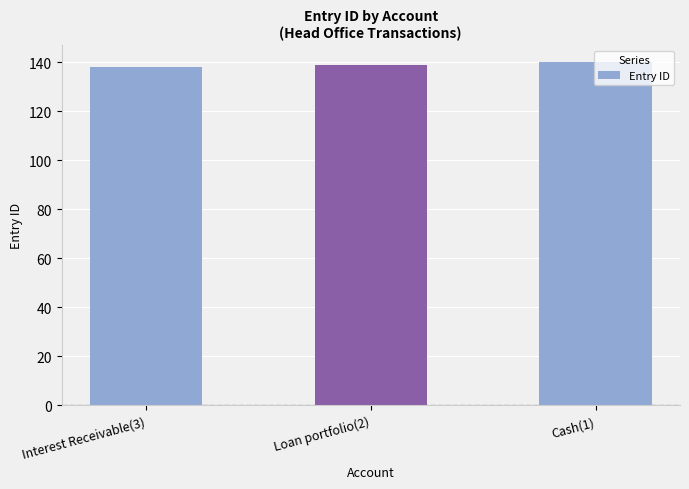

The value at Cash(1) is 140. True or false?

True